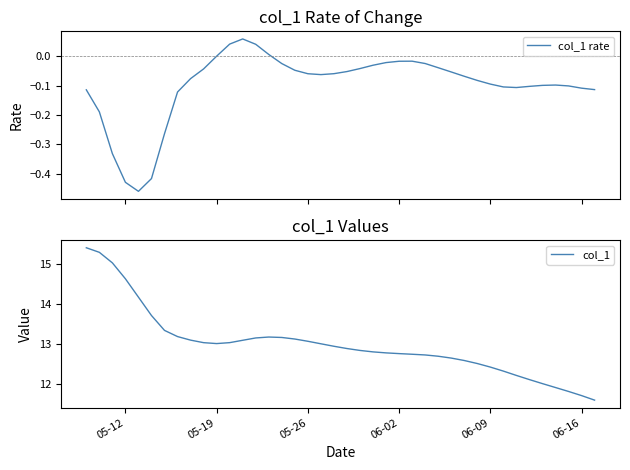

List the series in order of their peak value, highest first.

col_1, col_1 rate